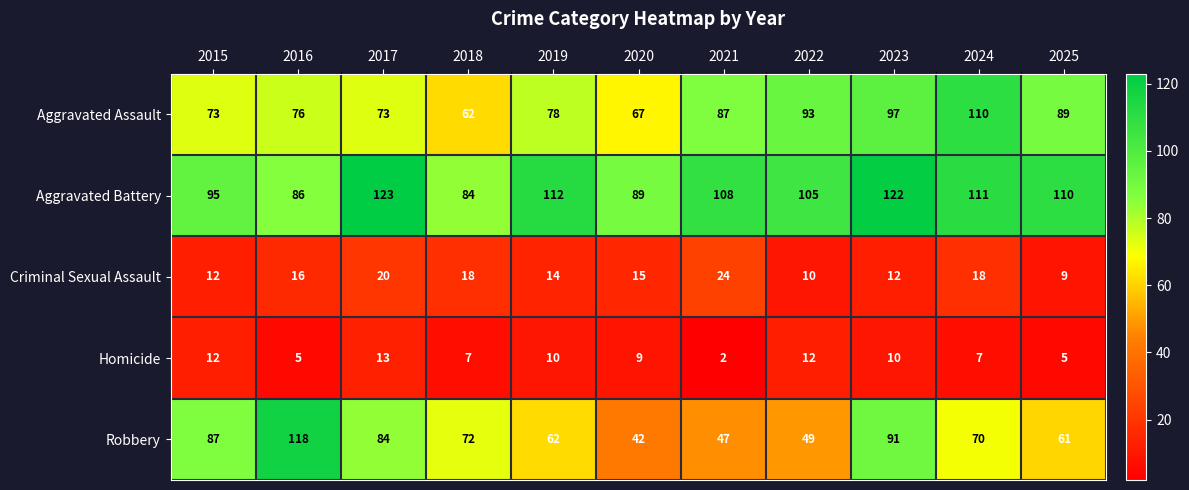

What is the sum of all Aggravated Assault values?

905